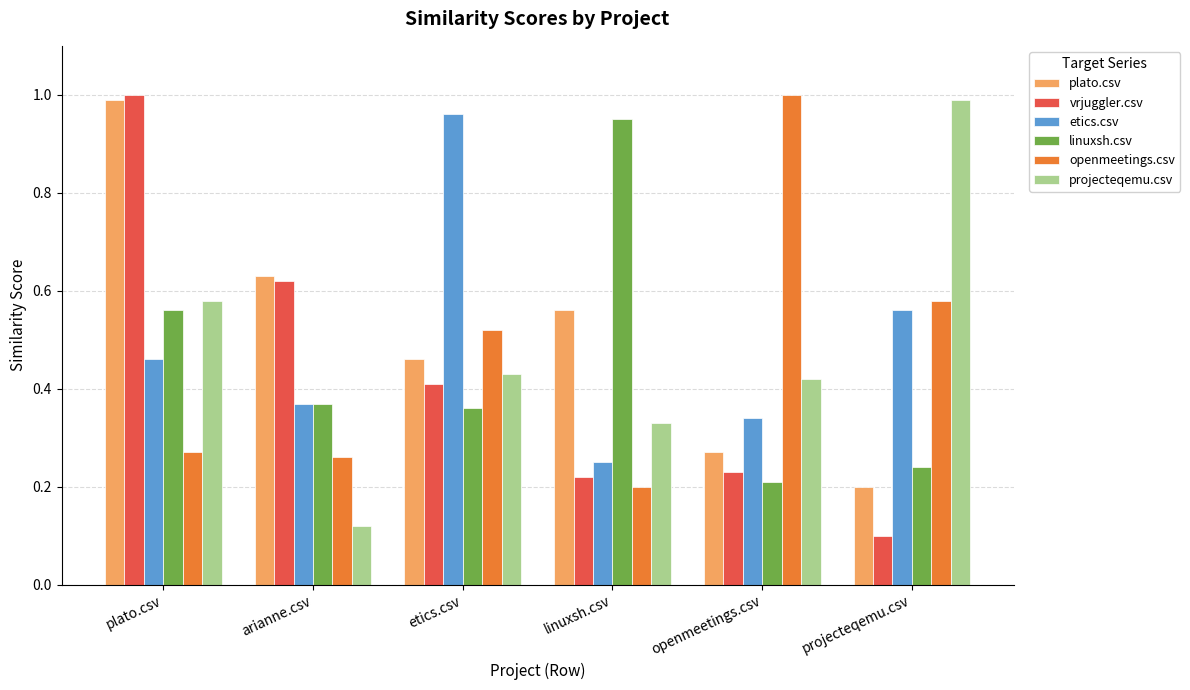

At which label does projecteqemu.csv reach its minimum?

arianne.csv